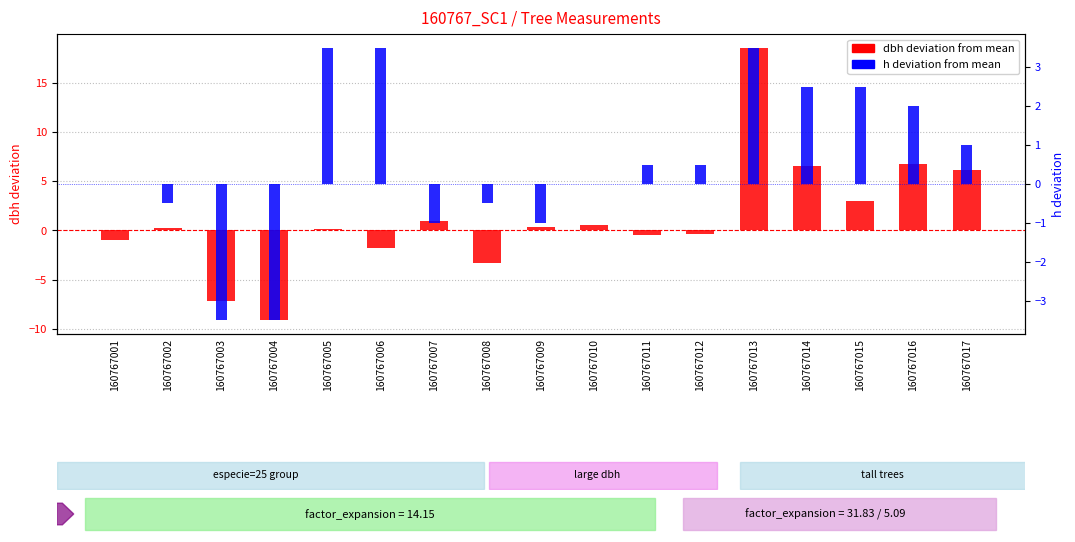

What is the sum of all dbh (centered) values?

20.1